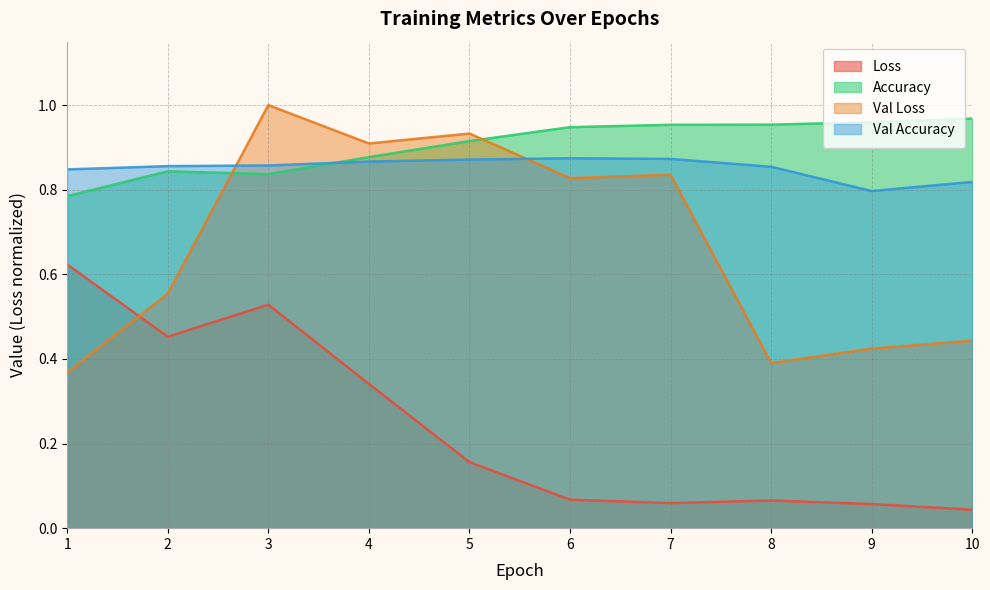

Between 9 and 8, which is larger?

8